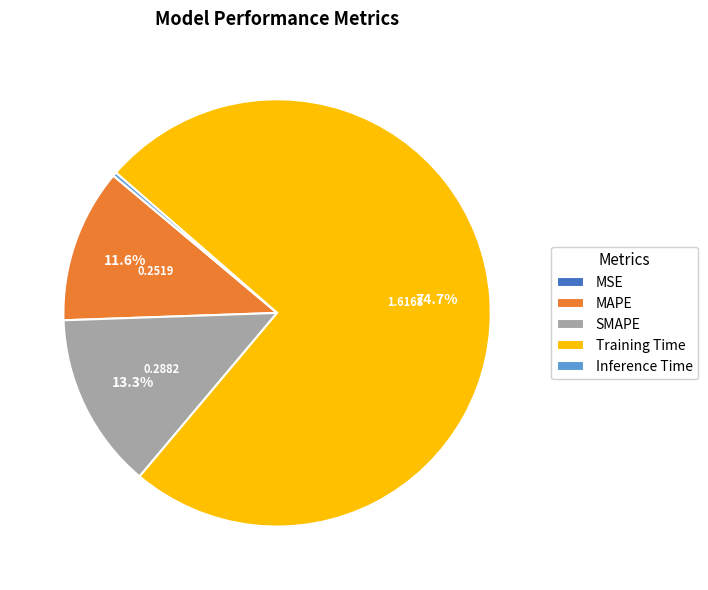

Does any single category account for the majority?

Yes